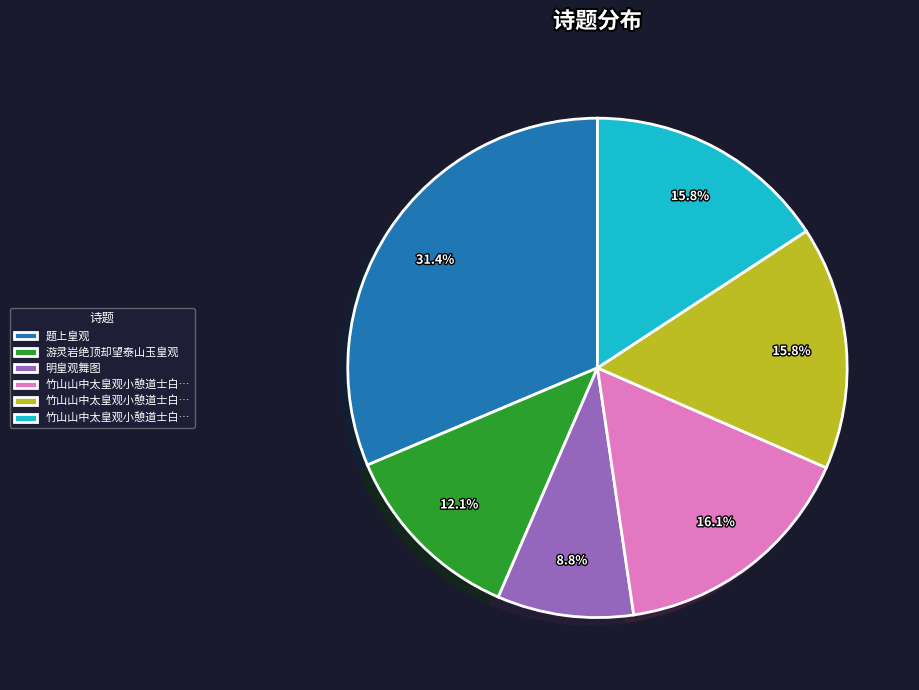

Is there a majority slice in this chart?

No